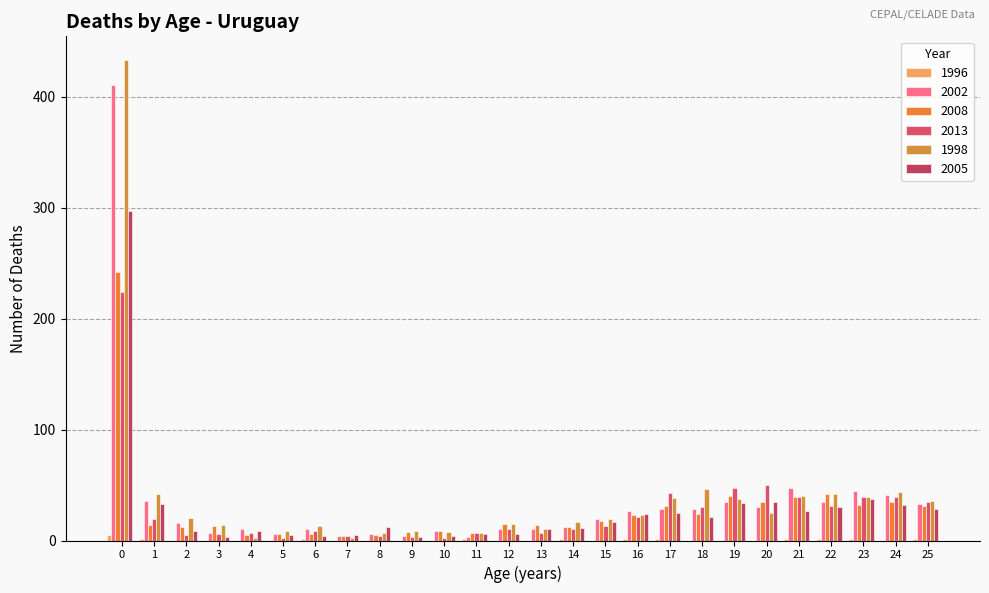

Are the bars grouped side by side (vs. stacked)?

Yes